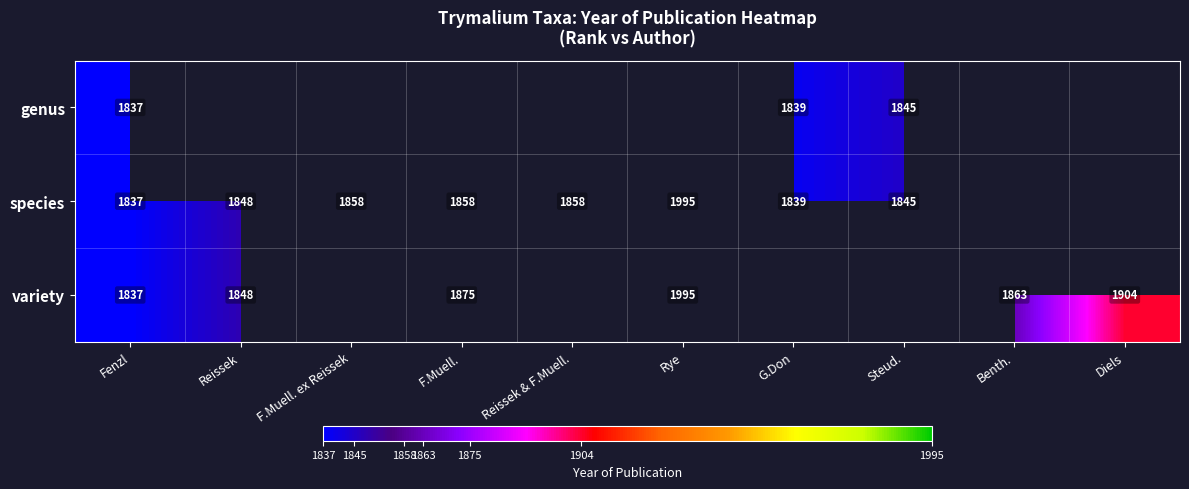

The variety series shows 2441 at F.Muell.. True or false?

False